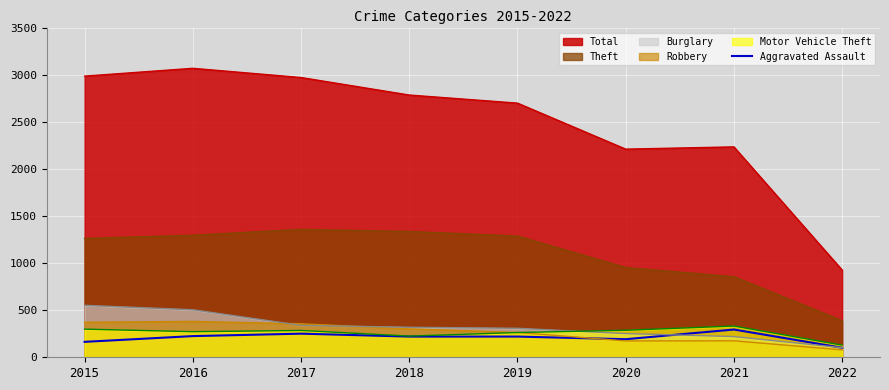

At which label is the value closest to 198?

2020